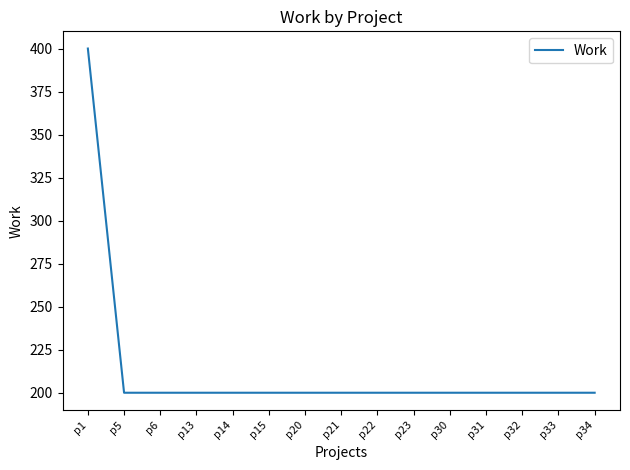

What is the maximum value shown in the chart?

400